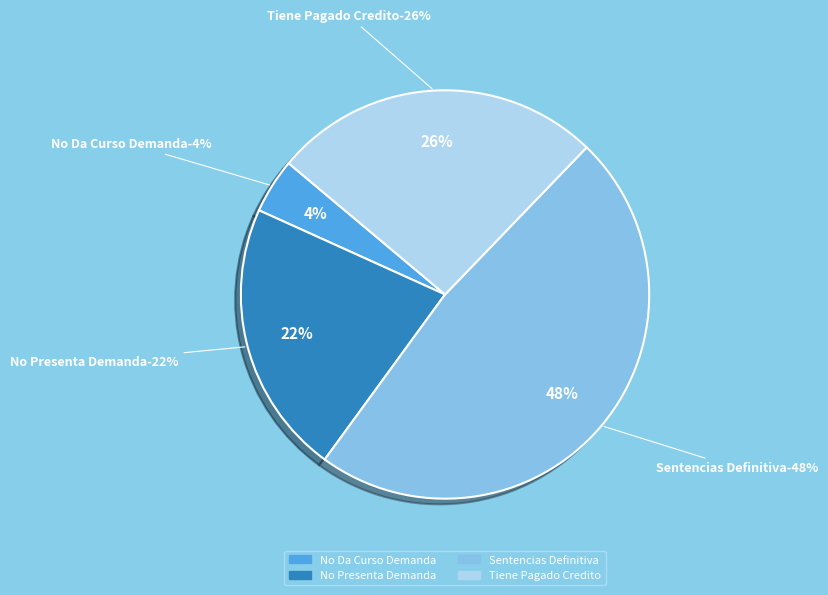

Do No Da Curso Demanda and No Presenta Demanda together represent more than half of the pie?

No